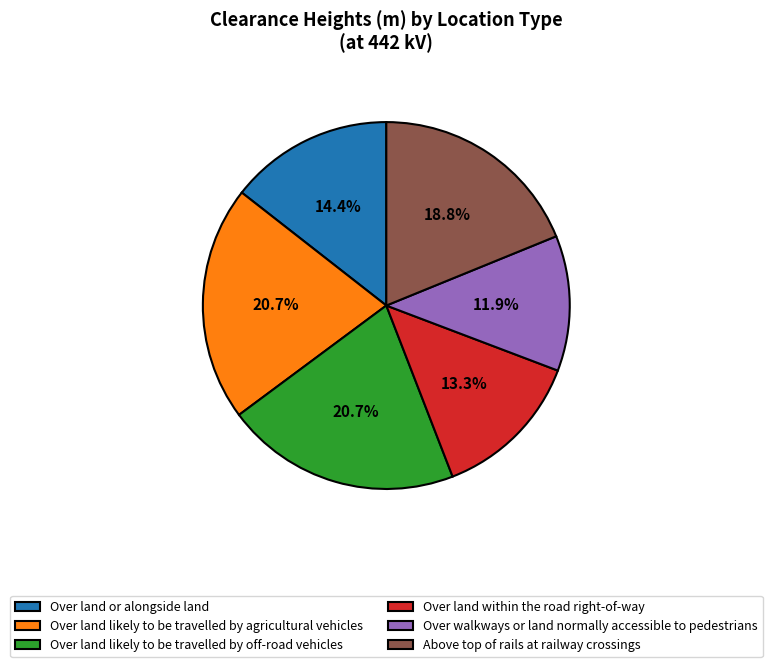

What is the ratio of the value at Over land likely to be travelled by off-road vehicles to the value at Over land or alongside land?

1.4